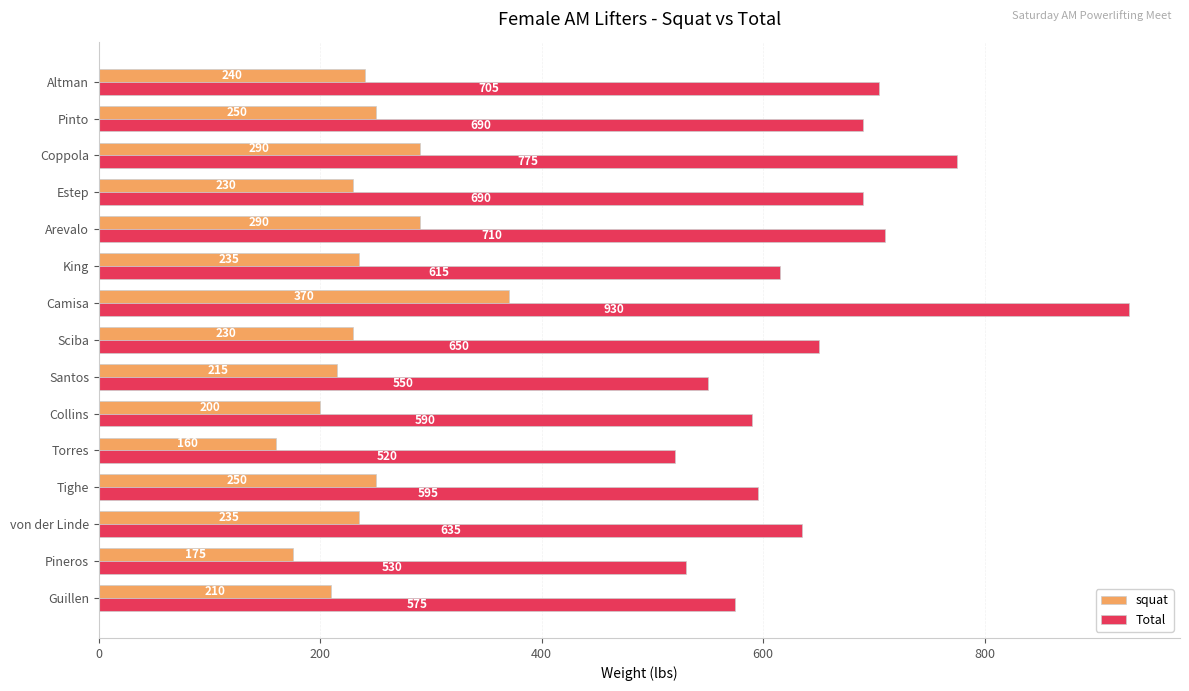

What is the spread (max minus min) of values at Camisa?

560